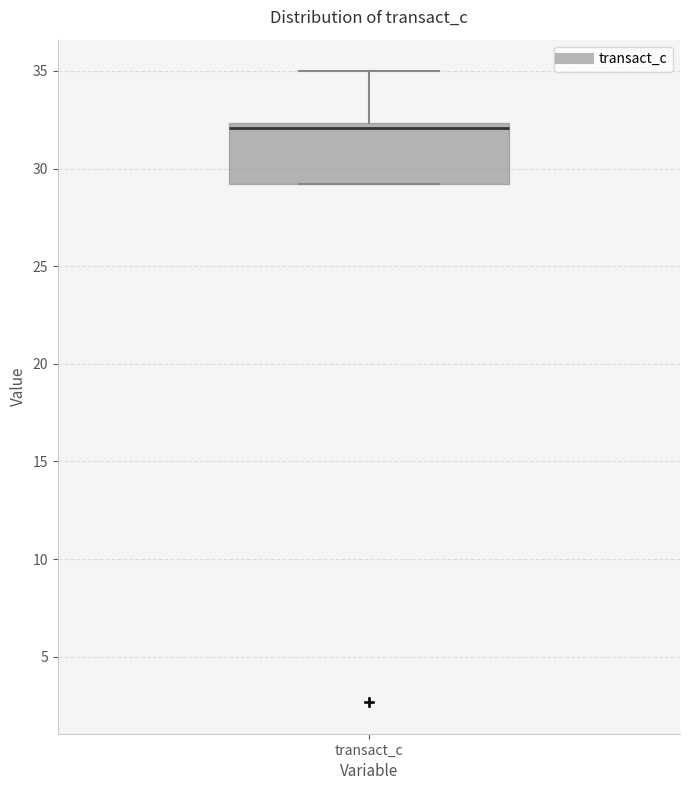

Where does the upper whisker of the box for transact_c end on the y-axis? The values are not printed on the chart, so give them approximately, as read against the axis.

35.0